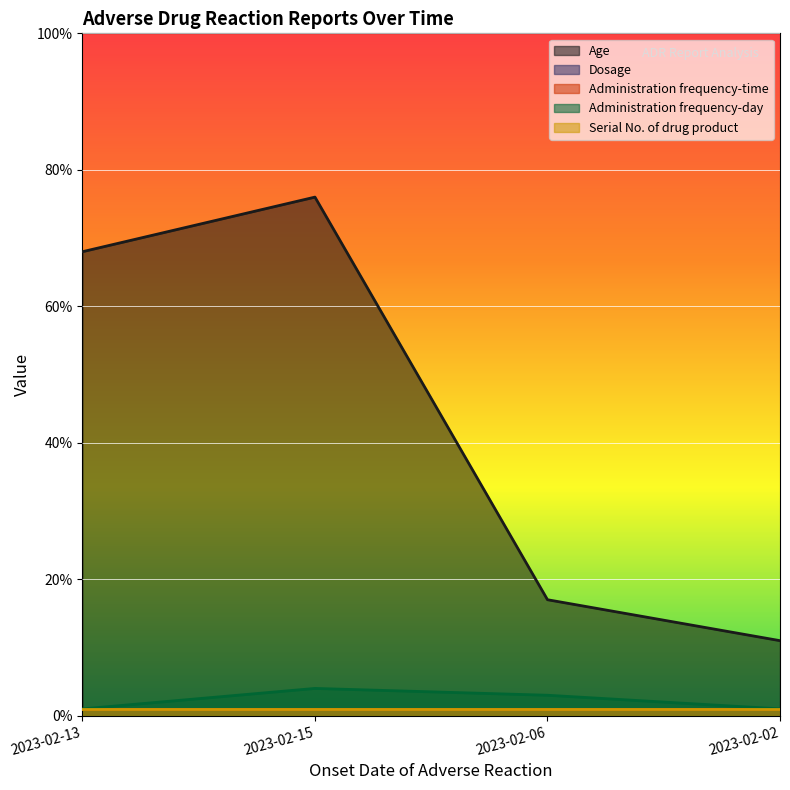

At which category is the sum across all series the highest?

2023-02-15